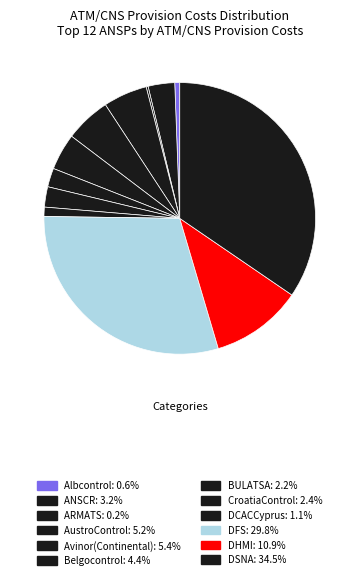

To the nearest percent, what is the difference between the Belgocontrol and Albcontrol slice percentages?

4%